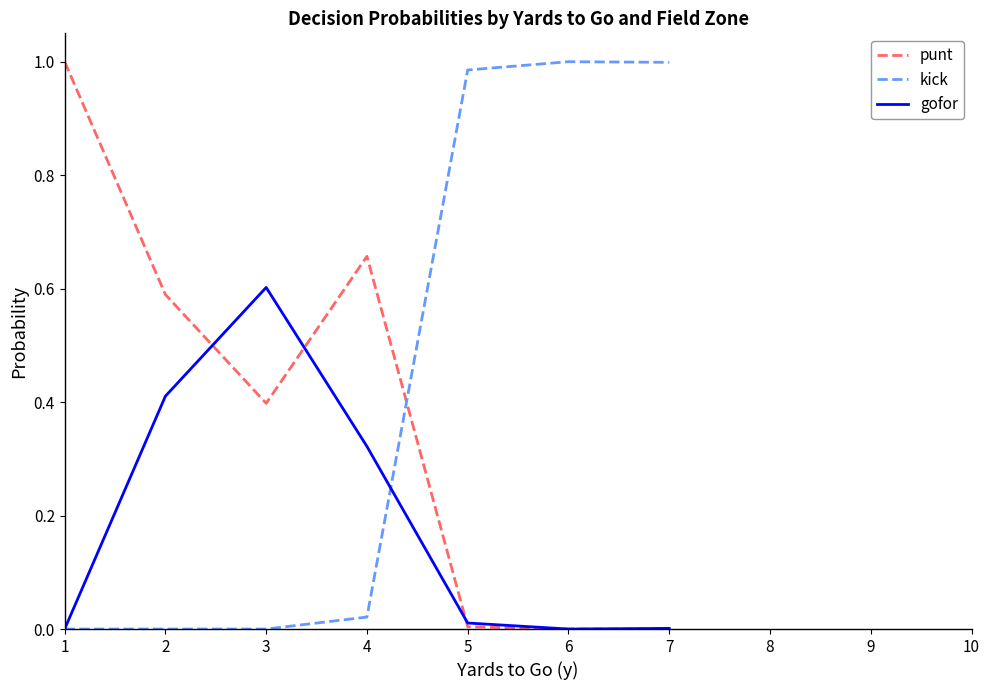

Is this an area chart (filled region under the line)?

No